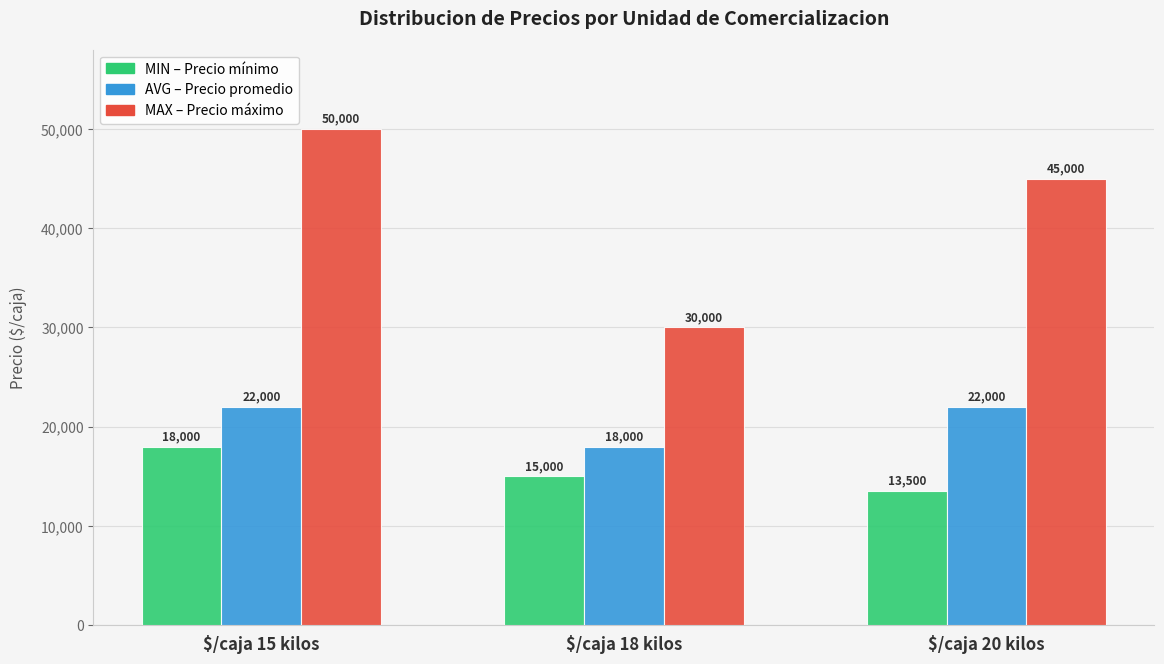

At which category is the sum across all series the highest?

$/caja 15 kilos